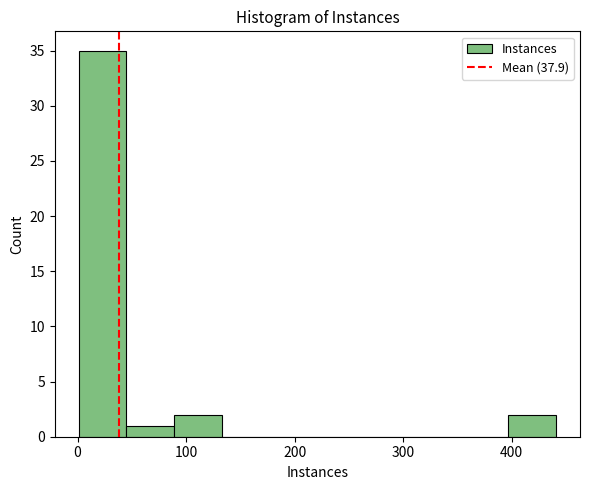

How tall is the bar that spans 1 to 45 on the x-axis? Neither the bar edges nor the heights are printed on the chart, so give them approximately, as read against the axes.

35